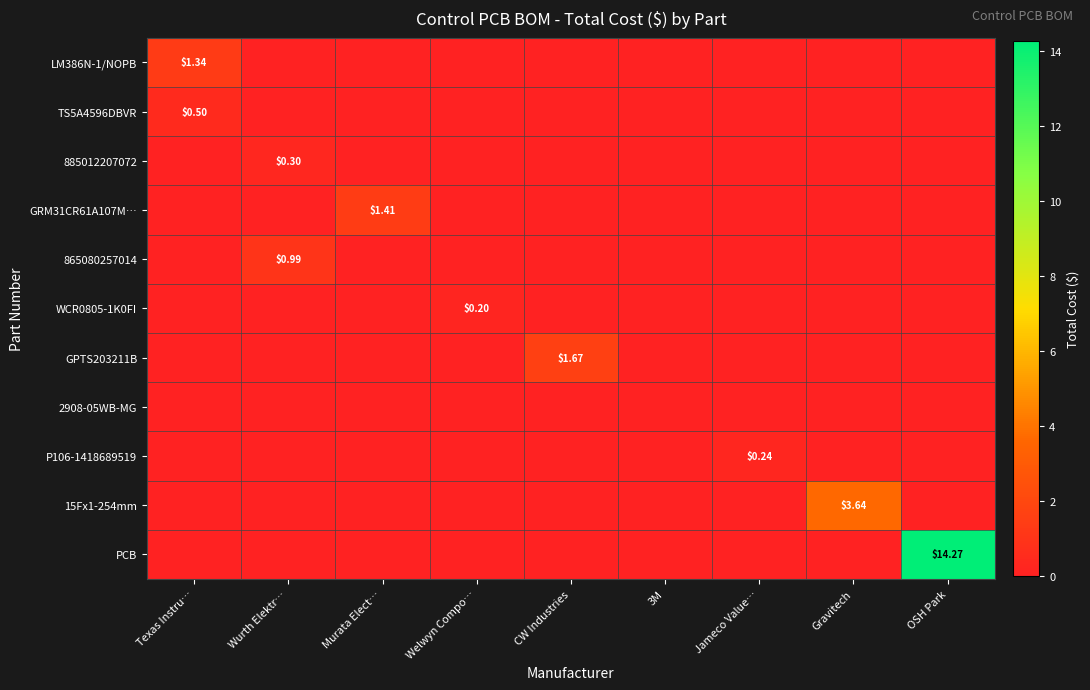

Between Welwyn Compo… and Jameco Value…, which series saw the biggest shift?

P106-1418689519